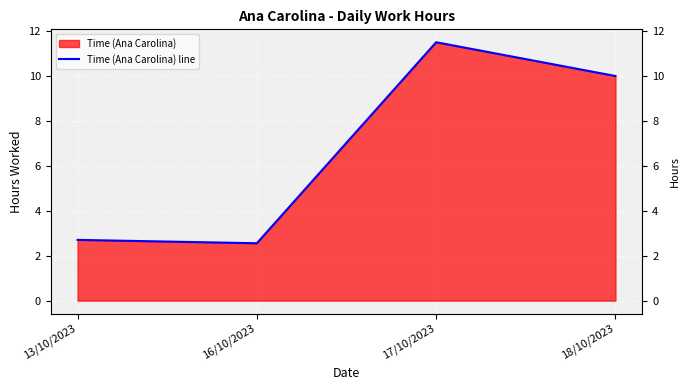

True or false: the data shows 3.5 at 13/10/2023.

False